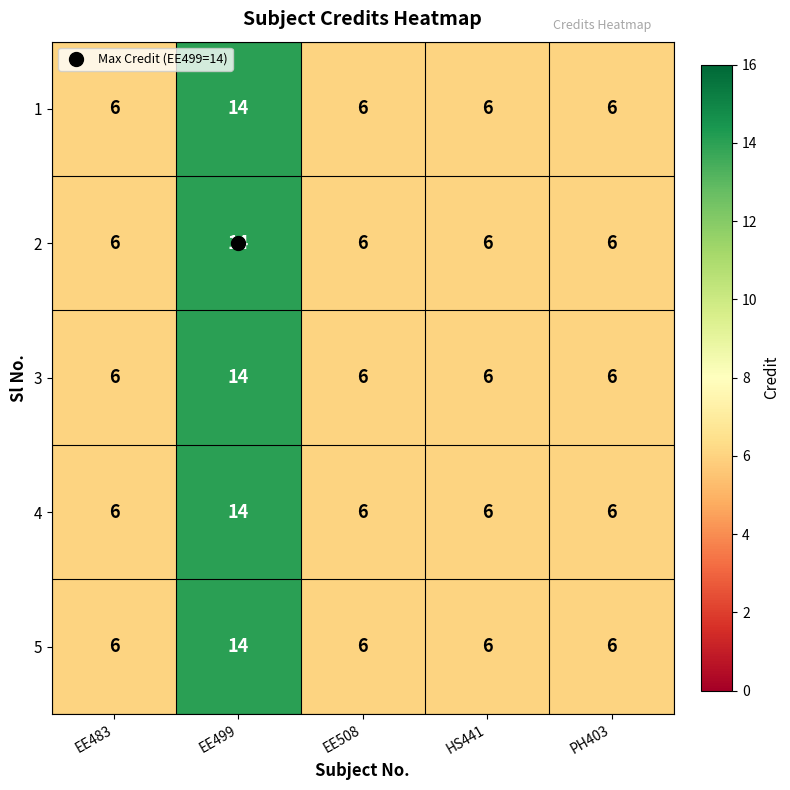

What is the minimum value shown in the chart?

6